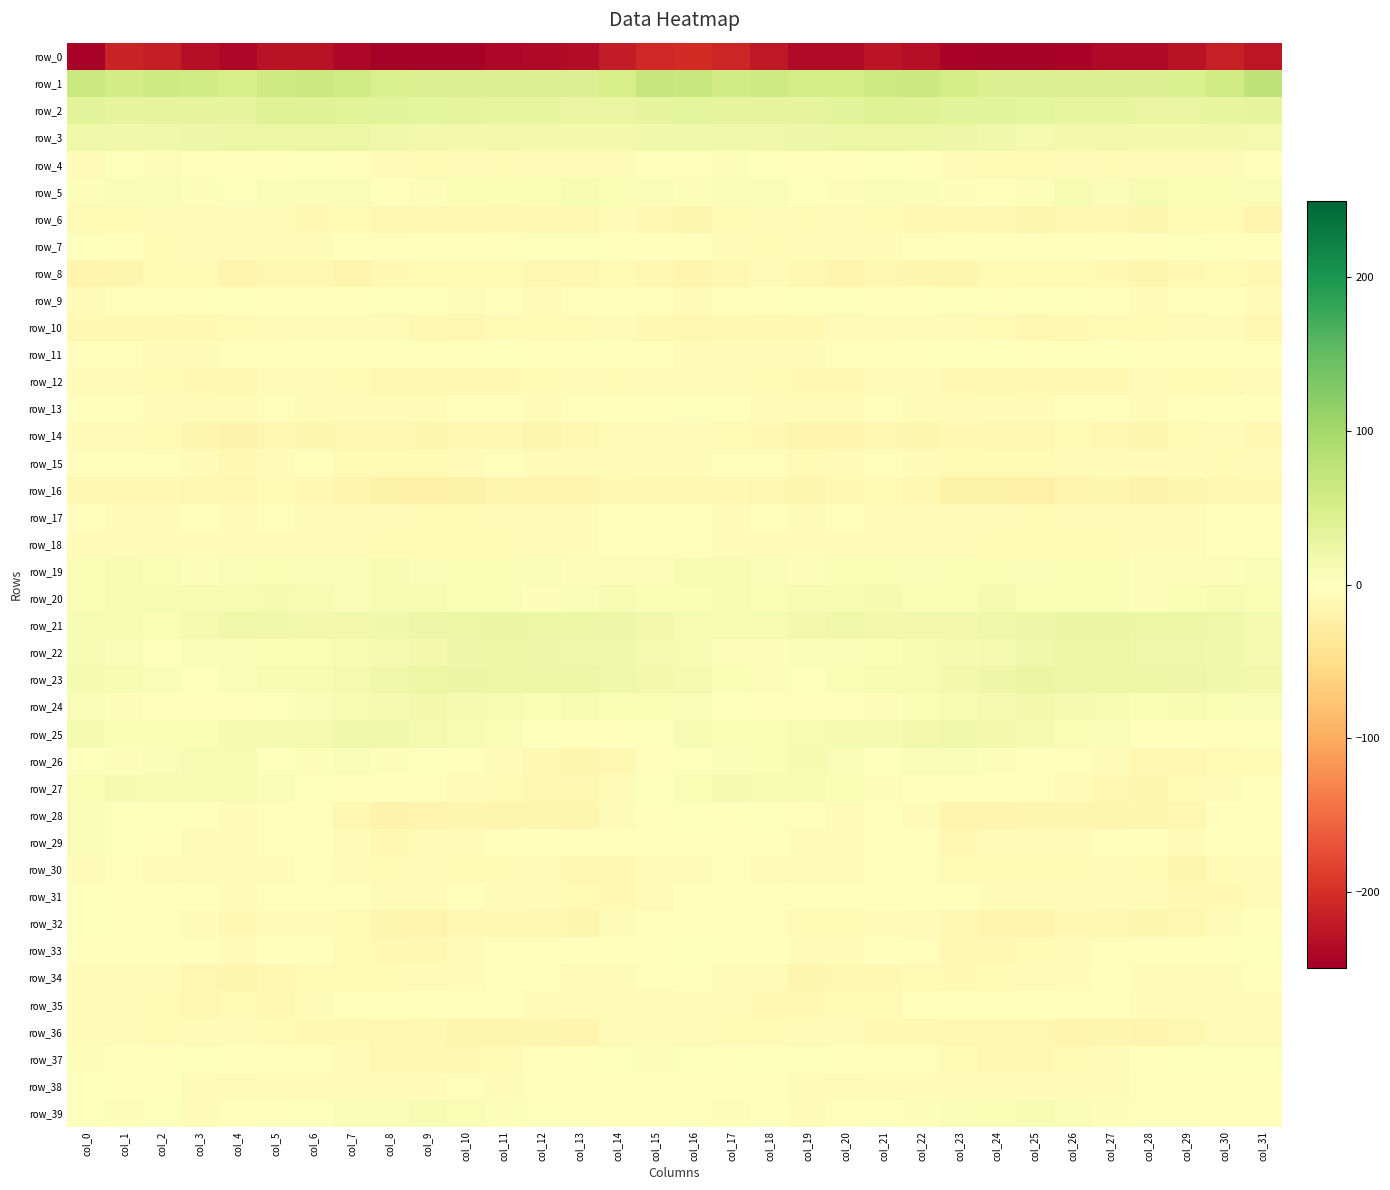

Reading left to right, transcribe all the data shown in this chart.

row_0: col_0=-245.0	col_1=-211.5	col_2=-217.6	col_3=-232.0	col_4=-240.2	col_5=-229.4	col_6=-228.7	col_7=-240.0	col_8=-249.5	col_9=-248.4	col_10=-246.2	col_11=-240.5	col_12=-239.6	col_13=-234.6	col_14=-219.9	col_15=-206.8	col_16=-203.8	col_17=-210.3	col_18=-223.3	col_19=-236.8	col_20=-236.4	col_21=-227.4	col_22=-232.1	col_23=-244.8	col_24=-249.4	col_25=-248.1	col_26=-244.0	col_27=-239.6	col_28=-238.7	col_29=-229.9	col_30=-215.5	col_31=-225.8
row_1: col_0=63.2	col_1=56.2	col_2=59.5	col_3=57.1	col_4=51.6	col_5=59.4	col_6=63.1	col_7=58.2	col_8=47.1	col_9=43.1	col_10=43.5	col_11=44.5	col_12=43.7	col_13=43.3	col_14=52.4	col_15=69.6	col_16=67.6	col_17=57.3	col_18=60.2	col_19=53.8	col_20=54.4	col_21=61.4	col_22=62.6	col_23=53.8	col_24=44.8	col_25=42.9	col_26=44.0	col_27=44.5	col_28=43.0	col_29=45.5	col_30=57.7	col_31=75.2
row_2: col_0=36.3	col_1=31.6	col_2=31.4	col_3=32.8	col_4=31.9	col_5=40.2	col_6=40.3	col_7=38.0	col_8=35.7	col_9=34.8	col_10=32.0	col_11=29.5	col_12=29.6	col_13=27.8	col_14=29.1	col_15=33.1	col_16=34.4	col_17=31.5	col_18=32.1	col_19=31.4	col_20=35.6	col_21=41.3	col_22=39.4	col_23=36.7	col_24=35.1	col_25=34.3	col_26=30.1	col_27=30.4	col_28=28.2	col_29=28.6	col_30=29.3	col_31=31.3
row_3: col_0=20.4	col_1=19.0	col_2=21.3	col_3=21.9	col_4=23.8	col_5=25.0	col_6=24.7	col_7=23.7	col_8=19.8	col_9=16.3	col_10=16.1	col_11=16.9	col_12=16.1	col_13=16.6	col_14=17.5	col_15=18.1	col_16=18.8	col_17=20.1	col_18=21.3	col_19=22.5	col_20=24.2	col_21=25.3	col_22=24.4	col_23=21.9	col_24=18.5	col_25=15.6	col_26=16.6	col_27=16.8	col_28=16.1	col_29=17.0	col_30=17.4	col_31=14.0
row_4: col_0=-4.0	col_1=2.9	col_2=4.1	col_3=0.7	col_4=-2.1	col_5=0.4	col_6=3.0	col_7=-3.4	col_8=-7.5	col_9=-8.8	col_10=-7.7	col_11=-8.6	col_12=-7.0	col_13=-5.7	col_14=-5.1	col_15=-2.9	col_16=-1.4	col_17=4.4	col_18=2.9	col_19=-0.5	col_20=-2.3	col_21=2.4	col_22=1.3	col_23=-6.0	col_24=-8.1	col_25=-8.7	col_26=-7.8	col_27=-8.5	col_28=-5.7	col_29=-6.2	col_30=-4.0	col_31=-2.0
row_5: col_0=4.7	col_1=6.1	col_2=7.4	col_3=4.6	col_4=3.8	col_5=6.1	col_6=6.4	col_7=6.2	col_8=0.6	col_9=4.0	col_10=9.1	col_11=8.4	col_12=8.7	col_13=9.9	col_14=8.4	col_15=7.5	col_16=3.9	col_17=6.5	col_18=7.1	col_19=3.5	col_20=4.3	col_21=6.7	col_22=6.5	col_23=3.9	col_24=1.3	col_25=5.7	col_26=9.8	col_27=7.7	col_28=9.8	col_29=8.5	col_30=8.9	col_31=6.9
row_6: col_0=-8.5	col_1=-8.6	col_2=-4.9	col_3=-7.1	col_4=-6.4	col_5=-6.8	col_6=-11.5	col_7=-9.5	col_8=-13.2	col_9=-13.4	col_10=-13.2	col_11=-11.0	col_12=-13.3	col_13=-10.8	col_14=-6.4	col_15=-13.3	col_16=-15.3	col_17=-8.0	col_18=-4.7	col_19=-8.4	col_20=-5.2	col_21=-9.0	col_22=-11.2	col_23=-10.1	col_24=-13.2	col_25=-13.8	col_26=-12.2	col_27=-11.3	col_28=-13.8	col_29=-8.3	col_30=-8.0	col_31=-16.8
row_7: col_0=3.6	col_1=-0.9	col_2=-7.9	col_3=-7.5	col_4=-4.2	col_5=-5.7	col_6=-4.4	col_7=-0.3	col_8=-2.9	col_9=0.7	col_10=-1.5	col_11=0.5	col_12=2.1	col_13=2.7	col_14=1.2	col_15=-0.7	col_16=-0.5	col_17=-4.1	col_18=-8.8	col_19=-6.4	col_20=-4.7	col_21=-5.9	col_22=-2.7	col_23=-0.5	col_24=-1.8	col_25=0.5	col_26=-1.4	col_27=1.7	col_28=1.8	col_29=2.3	col_30=0.7	col_31=-1.5
row_8: col_0=-15.6	col_1=-14.4	col_2=-8.3	col_3=-9.3	col_4=-17.3	col_5=-13.6	col_6=-12.6	col_7=-15.9	col_8=-11.4	col_9=-8.2	col_10=-9.2	col_11=-9.7	col_12=-13.0	col_13=-13.2	col_14=-9.7	col_15=-12.5	col_16=-15.6	col_17=-13.0	col_18=-6.6	col_19=-13.5	col_20=-16.8	col_21=-12.0	col_22=-14.4	col_23=-14.9	col_24=-9.4	col_25=-8.4	col_26=-9.4	col_27=-10.5	col_28=-14.4	col_29=-11.5	col_30=-9.3	col_31=-11.5
row_9: col_0=-4.3	col_1=-3.4	col_2=-2.2	col_3=1.5	col_4=3.2	col_5=0.2	col_6=-1.8	col_7=1.5	col_8=2.3	col_9=2.1	col_10=4.1	col_11=-1.2	col_12=-4.4	col_13=-3.1	col_14=-1.0	col_15=-3.6	col_16=-5.1	col_17=-2.8	col_18=-1.6	col_19=2.6	col_20=2.5	col_21=-1.0	col_22=-1.0	col_23=2.3	col_24=1.9	col_25=3.1	col_26=2.9	col_27=-3.3	col_28=-4.5	col_29=-2.3	col_30=-0.8	col_31=-4.6
row_10: col_0=-11.6	col_1=-11.4	col_2=-10.5	col_3=-10.4	col_4=-8.6	col_5=-5.8	col_6=-4.7	col_7=-4.7	col_8=-7.5	col_9=-11.2	col_10=-11.9	col_11=-9.7	col_12=-8.1	col_13=-8.0	col_14=-6.4	col_15=-11.2	col_16=-12.9	col_17=-11.2	col_18=-10.3	col_19=-10.5	col_20=-6.7	col_21=-5.6	col_22=-4.5	col_23=-5.6	col_24=-8.5	col_25=-12.4	col_26=-10.7	col_27=-9.2	col_28=-8.3	col_29=-7.3	col_30=-6.9	col_31=-11.7
row_11: col_0=-3.3	col_1=-3.8	col_2=-4.9	col_3=-5.3	col_4=-2.1	col_5=-2.5	col_6=-1.2	col_7=1.7	col_8=1.9	col_9=1.6	col_10=1.4	col_11=3.0	col_12=0.8	col_13=0.2	col_14=0.3	col_15=-3.1	col_16=-5.4	col_17=-4.2	col_18=-5.2	col_19=-4.4	col_20=-2.3	col_21=-2.3	col_22=-0.2	col_23=2.1	col_24=2.2	col_25=0.7	col_26=2.5	col_27=2.5	col_28=0.0	col_29=-0.1	col_30=0.3	col_31=-3.0
row_12: col_0=-4.7	col_1=-6.2	col_2=-9.1	col_3=-9.9	col_4=-12.0	col_5=-6.5	col_6=-4.4	col_7=-8.8	col_8=-12.8	col_9=-11.9	col_10=-11.1	col_11=-10.7	col_12=-8.6	col_13=-6.8	col_14=-8.5	col_15=-5.1	col_16=-4.3	col_17=-6.9	col_18=-9.3	col_19=-11.0	col_20=-10.9	col_21=-4.6	col_22=-5.6	col_23=-10.9	col_24=-13.0	col_25=-11.6	col_26=-10.9	col_27=-10.3	col_28=-7.1	col_29=-7.9	col_30=-7.9	col_31=-6.2
row_13: col_0=1.6	col_1=-0.4	col_2=-4.4	col_3=-5.9	col_4=-5.4	col_5=-2.8	col_6=-4.8	col_7=-6.5	col_8=-6.6	col_9=-6.4	col_10=-3.9	col_11=-2.2	col_12=-5.4	col_13=-2.9	col_14=-1.9	col_15=0.8	col_16=2.3	col_17=-1.3	col_18=-5.5	col_19=-5.9	col_20=-4.3	col_21=-3.1	col_22=-5.6	col_23=-7.1	col_24=-6.2	col_25=-6.2	col_26=-2.1	col_27=-3.9	col_28=-4.9	col_29=-2.8	col_30=-1.7	col_31=-3.6
row_14: col_0=-4.9	col_1=-7.5	col_2=-9.4	col_3=-13.7	col_4=-18.4	col_5=-13.5	col_6=-14.3	col_7=-12.1	col_8=-12.4	col_9=-13.8	col_10=-10.0	col_11=-11.3	col_12=-14.1	col_13=-10.8	col_14=-5.6	col_15=-6.3	col_16=-7.6	col_17=-7.9	col_18=-10.7	col_19=-16.3	col_20=-16.2	col_21=-13.3	col_22=-14.3	col_23=-11.3	col_24=-13.4	col_25=-12.6	col_26=-9.3	col_27=-13.1	col_28=-13.7	col_29=-8.7	col_30=-5.8	col_31=-10.4
row_15: col_0=-3.5	col_1=-2.7	col_2=-2.9	col_3=-6.1	col_4=-10.2	col_5=-3.9	col_6=-3.9	col_7=-8.1	col_8=-9.7	col_9=-8.6	col_10=-7.6	col_11=-3.1	col_12=-6.1	col_13=-4.9	col_14=-7.6	col_15=-7.5	col_16=-4.9	col_17=-2.5	col_18=-3.4	col_19=-8.6	col_20=-7.8	col_21=-3.2	col_22=-5.1	col_23=-9.4	col_24=-8.7	col_25=-9.0	col_26=-5.1	col_27=-4.4	col_28=-5.9	col_29=-5.9	col_30=-7.8	col_31=-6.5
row_16: col_0=-12.1	col_1=-11.4	col_2=-11.7	col_3=-12.6	col_4=-13.6	col_5=-9.1	col_6=-10.8	col_7=-16.3	col_8=-20.6	col_9=-21.6	col_10=-19.8	col_11=-14.6	col_12=-17.5	col_13=-16.1	col_14=-11.0	col_15=-12.7	col_16=-12.6	col_17=-11.3	col_18=-11.8	col_19=-13.7	col_20=-11.0	col_21=-9.6	col_22=-12.0	col_23=-19.6	col_24=-19.8	col_25=-22.6	col_26=-17.1	col_27=-15.2	col_28=-18.4	col_29=-13.7	col_30=-10.2	col_31=-9.9
row_17: col_0=-2.1	col_1=-4.5	col_2=-4.7	col_3=-3.4	col_4=-4.1	col_5=-3.5	col_6=-6.6	col_7=-6.0	col_8=-6.5	col_9=-8.1	col_10=-8.3	col_11=-5.5	col_12=-5.5	col_13=-7.5	col_14=-3.1	col_15=-3.1	col_16=-1.6	col_17=-5.0	col_18=-3.6	col_19=-4.6	col_20=-2.9	col_21=-4.9	col_22=-6.7	col_23=-6.2	col_24=-7.0	col_25=-8.4	col_26=-7.5	col_27=-4.6	col_28=-7.3	col_29=-5.9	col_30=-2.0	col_31=-1.5
row_18: col_0=-5.6	col_1=-5.6	col_2=-4.8	col_3=-5.6	col_4=-6.7	col_5=-6.3	col_6=-6.5	col_7=-6.3	col_8=-8.0	col_9=-9.5	col_10=-8.5	col_11=-9.2	col_12=-6.1	col_13=-6.4	col_14=-3.3	col_15=-3.1	col_16=-2.5	col_17=-5.0	col_18=-4.9	col_19=-6.5	col_20=-6.0	col_21=-6.7	col_22=-5.9	col_23=-7.1	col_24=-8.8	col_25=-9.1	col_26=-8.9	col_27=-8.5	col_28=-6.4	col_29=-5.2	col_30=-2.7	col_31=0.1
row_19: col_0=8.3	col_1=10.8	col_2=8.4	col_3=4.2	col_4=7.2	col_5=8.2	col_6=6.6	col_7=7.7	col_8=10.1	col_9=6.1	col_10=7.9	col_11=9.1	col_12=6.3	col_13=4.2	col_14=4.0	col_15=5.4	col_16=10.1	col_17=10.8	col_18=6.3	col_19=4.9	col_20=7.9	col_21=7.9	col_22=6.3	col_23=9.4	col_24=8.6	col_25=5.9	col_26=9.0	col_27=7.9	col_28=4.8	col_29=4.2	col_30=4.2	col_31=7.0
row_20: col_0=8.7	col_1=11.7	col_2=10.2	col_3=10.3	col_4=11.7	col_5=11.8	col_6=10.0	col_7=7.4	col_8=11.7	col_9=11.2	col_10=8.4	col_11=8.7	col_12=5.7	col_13=7.3	col_14=10.6	col_15=9.1	col_16=9.5	col_17=11.4	col_18=9.5	col_19=11.6	col_20=11.3	col_21=11.8	col_22=8.6	col_23=8.2	col_24=12.8	col_25=9.5	col_26=8.7	col_27=7.8	col_28=5.2	col_29=9.0	col_30=11.0	col_31=8.7
row_21: col_0=11.1	col_1=11.1	col_2=9.2	col_3=13.7	col_4=21.1	col_5=18.2	col_6=16.7	col_7=16.6	col_8=17.7	col_9=22.5	col_10=24.9	col_11=25.8	col_12=24.4	col_13=24.3	col_14=22.2	col_15=16.0	col_16=11.4	col_17=10.0	col_18=9.8	col_19=17.1	col_20=20.3	col_21=17.2	col_22=16.7	col_23=16.2	col_24=20.7	col_25=22.8	col_26=25.8	col_27=25.7	col_28=23.6	col_29=24.0	col_30=20.5	col_31=14.5
row_22: col_0=11.4	col_1=6.8	col_2=3.8	col_3=6.8	col_4=7.7	col_5=8.3	col_6=9.6	col_7=11.7	col_8=12.1	col_9=17.4	col_10=23.3	col_11=25.3	col_12=22.4	col_13=21.2	col_14=19.7	col_15=15.2	col_16=10.4	col_17=4.7	col_18=4.8	col_19=7.2	col_20=7.7	col_21=8.9	col_22=10.1	col_23=11.8	col_24=14.8	col_25=19.0	col_26=25.3	col_27=24.2	col_28=21.1	col_29=21.1	col_30=18.3	col_31=12.2
row_23: col_0=11.8	col_1=10.6	col_2=6.0	col_3=3.6	col_4=6.9	col_5=10.9	col_6=9.8	col_7=14.9	col_8=20.0	col_9=25.2	col_10=25.5	col_11=24.1	col_12=24.1	col_13=24.1	col_14=20.2	col_15=16.9	col_16=14.7	col_17=8.8	col_18=4.8	col_19=3.5	col_20=9.1	col_21=10.5	col_22=10.7	col_23=17.5	col_24=22.3	col_25=26.0	col_26=25.1	col_27=23.6	col_28=24.0	col_29=22.9	col_30=18.8	col_31=16.8
row_24: col_0=6.9	col_1=4.8	col_2=-1.0	col_3=-3.0	col_4=0.2	col_5=3.9	col_6=6.3	col_7=10.2	col_8=12.7	col_9=16.3	col_10=13.3	col_11=10.6	col_12=8.6	col_13=10.2	col_14=9.7	col_15=7.9	col_16=7.1	col_17=2.4	col_18=-2.1	col_19=-2.3	col_20=1.8	col_21=4.6	col_22=7.9	col_23=11.0	col_24=14.4	col_25=15.9	col_26=11.9	col_27=9.8	col_28=8.1	col_29=10.9	col_30=8.5	col_31=7.1
row_25: col_0=12.0	col_1=9.4	col_2=7.9	col_3=9.3	col_4=12.5	col_5=12.9	col_6=14.8	col_7=20.5	col_8=18.1	col_9=15.1	col_10=10.3	col_11=8.7	col_12=2.5	col_13=1.6	col_14=-1.3	col_15=3.4	col_16=10.6	col_17=8.1	col_18=8.6	col_19=10.1	col_20=12.7	col_21=12.9	col_22=17.3	col_23=20.6	col_24=16.7	col_25=13.1	col_26=9.6	col_27=7.1	col_28=0.6	col_29=1.4	col_30=-2.1	col_31=0.1
row_26: col_0=3.8	col_1=5.5	col_2=7.2	col_3=10.7	col_4=9.9	col_5=3.2	col_6=5.4	col_7=6.3	col_8=5.8	col_9=2.2	col_10=-2.3	col_11=-4.5	col_12=-10.4	col_13=-14.0	col_14=-10.4	col_15=-3.4	col_16=3.2	col_17=5.9	col_18=8.2	col_19=11.9	col_20=6.7	col_21=3.3	col_22=6.2	col_23=6.4	col_24=4.5	col_25=0.5	col_26=-3.4	col_27=-5.6	col_28=-13.5	col_29=-12.4	col_30=-9.6	col_31=-8.0
row_27: col_0=8.0	col_1=11.7	col_2=11.2	col_3=11.2	col_4=10.4	col_5=6.1	col_6=3.2	col_7=0.2	col_8=-0.2	col_9=-2.5	col_10=-5.1	col_11=-8.5	col_12=-13.1	col_13=-11.6	col_14=-5.8	col_15=2.9	col_16=8.7	col_17=11.7	col_18=10.8	col_19=11.5	col_20=8.6	col_21=5.3	col_22=1.7	col_23=-0.3	col_24=-0.3	col_25=-3.5	col_26=-6.1	col_27=-10.4	col_28=-14.4	col_29=-9.0	col_30=-4.1	col_31=-0.5
row_28: col_0=7.0	col_1=2.5	col_2=2.1	col_3=0.0	col_4=-5.3	col_5=-2.3	col_6=-3.5	col_7=-12.5	col_8=-18.3	col_9=-15.9	col_10=-14.1	col_11=-14.6	col_12=-13.8	col_13=-13.9	col_14=-6.2	col_15=1.6	col_16=2.8	col_17=1.5	col_18=2.2	col_19=-2.8	col_20=-4.4	col_21=-1.8	col_22=-6.0	col_23=-16.5	col_24=-16.9	col_25=-15.5	col_26=-13.8	col_27=-15.1	col_28=-13.8	col_29=-11.8	col_30=-3.4	col_31=-0.6
row_29: col_0=5.9	col_1=2.8	col_2=0.4	col_3=-5.9	col_4=-6.9	col_5=-3.5	col_6=-1.3	col_7=-7.5	col_8=-10.2	col_9=-4.3	col_10=-4.9	col_11=-3.7	col_12=-0.1	col_13=-2.8	col_14=-2.9	col_15=-0.6	col_16=-0.8	col_17=1.8	col_18=-1.9	col_19=-7.2	col_20=-5.9	col_21=-2.0	col_22=-2.7	col_23=-10.6	col_24=-7.0	col_25=-4.9	col_26=-4.3	col_27=-2.5	col_28=0.1	col_29=-4.1	col_30=-1.7	col_31=-0.6
row_30: col_0=-4.0	col_1=-2.3	col_2=-4.5	col_3=-7.1	col_4=-7.1	col_5=-4.7	col_6=-2.1	col_7=-5.9	col_8=-8.6	col_9=-7.6	col_10=-8.6	col_11=-8.1	col_12=-7.6	col_13=-13.1	col_14=-11.3	col_15=-7.6	col_16=-7.4	col_17=-3.0	col_18=-6.3	col_19=-7.0	col_20=-6.3	col_21=-3.3	col_22=-2.6	col_23=-8.1	col_24=-7.9	col_25=-8.2	col_26=-8.4	col_27=-7.4	col_28=-9.2	col_29=-14.0	col_30=-8.7	col_31=-4.6
row_31: col_0=3.2	col_1=0.8	col_2=-0.2	col_3=-2.1	col_4=-4.4	col_5=-2.4	col_6=-2.2	col_7=-0.4	col_8=-4.5	col_9=-5.4	col_10=-3.2	col_11=-5.3	col_12=-6.0	col_13=-9.1	col_14=-10.4	col_15=-7.3	col_16=-1.4	col_17=-0.1	col_18=-0.6	col_19=-3.5	col_20=-3.4	col_21=-2.2	col_22=-1.6	col_23=-1.4	col_24=-5.8	col_25=-4.1	col_26=-4.1	col_27=-5.5	col_28=-7.0	col_29=-10.5	col_30=-9.9	col_31=-6.7
row_32: col_0=2.2	col_1=-0.3	col_2=-3.3	col_3=-6.0	col_4=-10.7	col_5=-6.7	col_6=-5.7	col_7=-9.7	col_8=-14.8	col_9=-17.2	col_10=-12.6	col_11=-11.2	col_12=-13.0	col_13=-14.9	col_14=-7.7	col_15=-2.0	col_16=-0.6	col_17=-1.8	col_18=-3.7	col_19=-8.6	col_20=-8.9	col_21=-6.1	col_22=-6.3	col_23=-12.2	col_24=-15.9	col_25=-16.3	col_26=-11.3	col_27=-11.8	col_28=-14.3	col_29=-13.5	col_30=-4.5	col_31=-1.9
row_33: col_0=-0.2	col_1=0.0	col_2=-0.3	col_3=-2.1	col_4=-7.3	col_5=-1.7	col_6=-1.2	col_7=-7.9	col_8=-11.6	col_9=-10.2	col_10=-6.1	col_11=-3.3	col_12=-2.7	col_13=-1.9	col_14=0.9	col_15=1.9	col_16=2.3	col_17=0.2	col_18=-0.5	col_19=-4.4	col_20=-6.2	col_21=-0.2	col_22=-3.5	col_23=-10.3	col_24=-11.1	col_25=-9.2	col_26=-4.7	col_27=-2.7	col_28=-3.6	col_29=-0.4	col_30=1.2	col_31=3.2
row_34: col_0=-4.0	col_1=-4.7	col_2=-5.4	col_3=-13.1	col_4=-14.3	col_5=-10.9	col_6=-8.6	col_7=-9.4	col_8=-9.3	col_9=-6.0	col_10=-4.6	col_11=-3.8	col_12=-1.8	col_13=-5.4	col_14=-3.9	col_15=-2.4	col_16=-0.8	col_17=-4.2	col_18=-7.6	col_19=-14.8	col_20=-13.0	col_21=-9.9	col_22=-8.3	col_23=-10.3	col_24=-8.0	col_25=-4.9	col_26=-5.3	col_27=-1.9	col_28=-4.2	col_29=-4.3	col_30=-4.0	col_31=-1.1
row_35: col_0=-6.8	col_1=-6.3	col_2=-9.4	col_3=-12.4	col_4=-8.2	col_5=-9.9	col_6=-5.2	col_7=0.0	col_8=-0.6	col_9=-1.4	col_10=-2.3	col_11=-3.1	col_12=-4.0	col_13=-6.5	col_14=-4.2	col_15=-5.3	col_16=-4.7	col_17=-6.7	col_18=-10.9	col_19=-11.3	col_20=-8.4	col_21=-9.0	col_22=-2.7	col_23=-0.1	col_24=-0.6	col_25=-1.6	col_26=-3.4	col_27=-2.3	col_28=-6.2	col_29=-5.2	col_30=-4.3	col_31=-4.7
row_36: col_0=-6.3	col_1=-7.6	col_2=-9.7	col_3=-7.4	col_4=-6.4	col_5=-8.8	col_6=-10.6	col_7=-10.2	col_8=-13.4	col_9=-11.5	col_10=-15.0	col_11=-15.1	col_12=-14.1	col_13=-16.0	col_14=-7.2	col_15=-5.9	col_16=-6.3	col_17=-8.8	col_18=-8.5	col_19=-7.2	col_20=-6.4	col_21=-10.1	col_22=-10.1	col_23=-12.1	col_24=-12.4	col_25=-12.3	col_26=-15.9	col_27=-14.0	col_28=-15.6	col_29=-12.7	col_30=-6.1	col_31=-7.5
row_37: col_0=5.0	col_1=1.0	col_2=0.4	col_3=3.4	col_4=-0.2	col_5=-2.2	col_6=-2.7	col_7=-6.0	col_8=-11.7	col_9=-11.1	col_10=-10.2	col_11=-7.9	col_12=-2.6	col_13=1.1	col_14=3.0	col_15=5.1	col_16=3.2	col_17=0.4	col_18=2.0	col_19=2.6	col_20=-1.7	col_21=-2.4	col_22=-3.4	col_23=-8.2	col_24=-11.9	col_25=-10.7	col_26=-9.6	col_27=-6.3	col_28=-1.1	col_29=2.3	col_30=3.2	col_31=3.8
row_38: col_0=2.6	col_1=0.6	col_2=-0.8	col_3=-4.9	col_4=-7.7	col_5=-4.8	col_6=-4.9	col_7=-6.5	col_8=-7.1	col_9=-4.8	col_10=-3.6	col_11=-6.7	col_12=-3.1	col_13=-0.9	col_14=-2.3	col_15=-0.9	col_16=-2.2	col_17=0.3	col_18=-2.0	col_19=-6.8	col_20=-6.6	col_21=-4.4	col_22=-5.4	col_23=-6.8	col_24=-6.2	col_25=-3.9	col_26=-5.2	col_27=-5.5	col_28=-2.4	col_29=-1.1	col_30=-2.2	col_31=-2.2
row_39: col_0=3.2	col_1=4.8	col_2=2.1	col_3=-4.0	col_4=-3.5	col_5=-1.6	col_6=2.6	col_7=6.3	col_8=6.7	col_9=10.0	col_10=7.8	col_11=5.0	col_12=3.1	col_13=-0.4	col_14=-2.3	col_15=-2.7	col_16=-1.4	col_17=4.0	col_18=-0.3	col_19=-5.0	col_20=-2.6	col_21=-0.3	col_22=4.5	col_23=6.2	col_24=8.3	col_25=9.9	col_26=6.3	col_27=4.9	col_28=1.6	col_29=-1.8	col_30=-2.0	col_31=-2.3